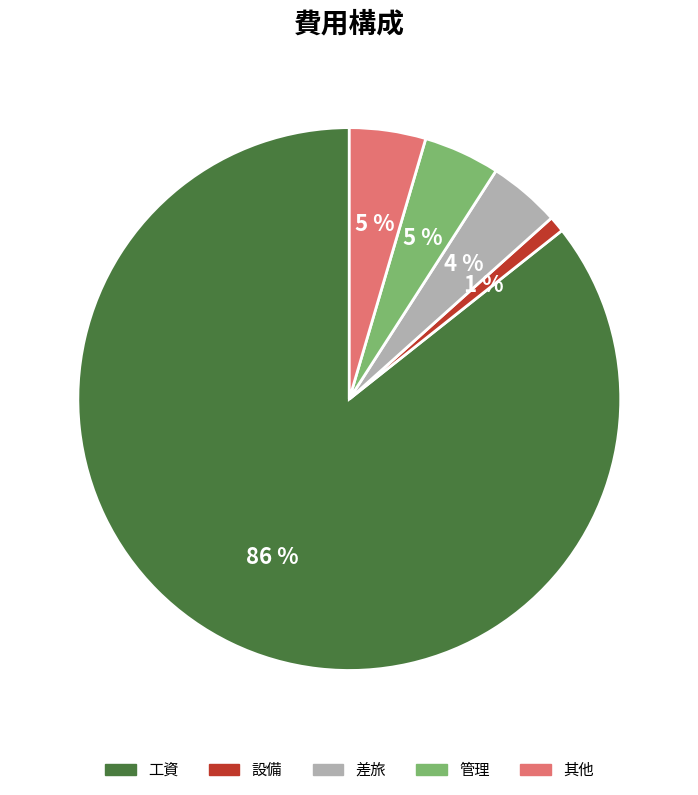

How many slices are in this pie chart?

5